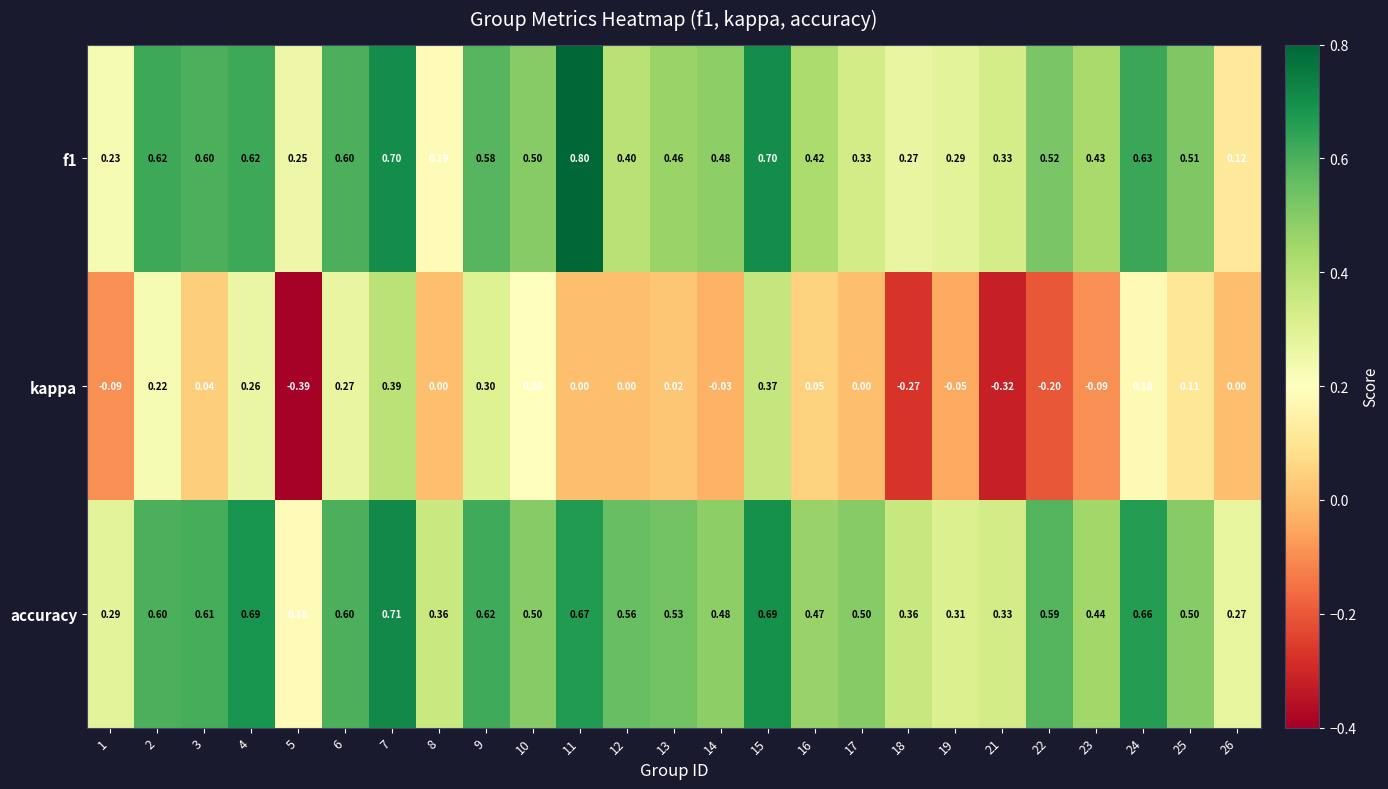

At how many categories does at least one series exceed 0?

25